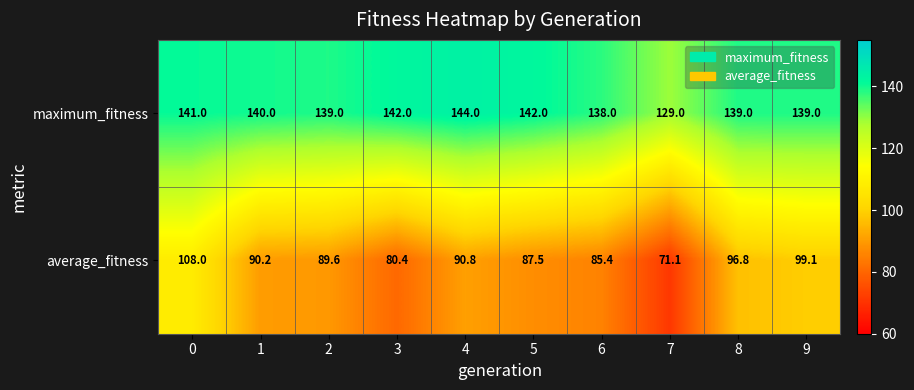

What is the maximum value shown in the chart?

144.0